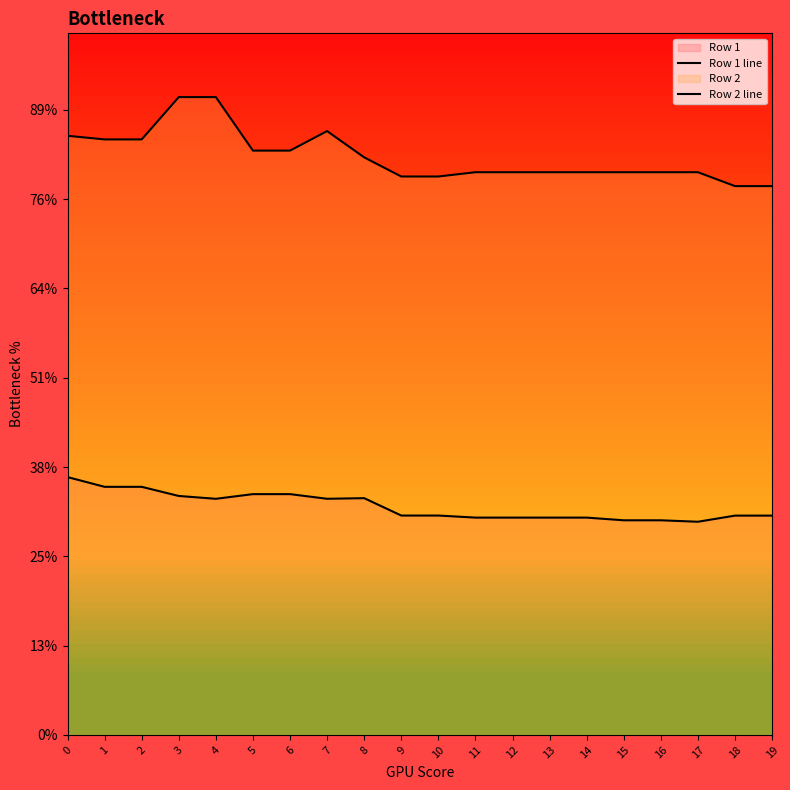

List the labels in order of Row 2 line value, largest first.

3, 4, 7, 0, 1, 2, 5, 6, 8, 11, 12, 13, 14, 15, 16, 17, 9, 10, 18, 19